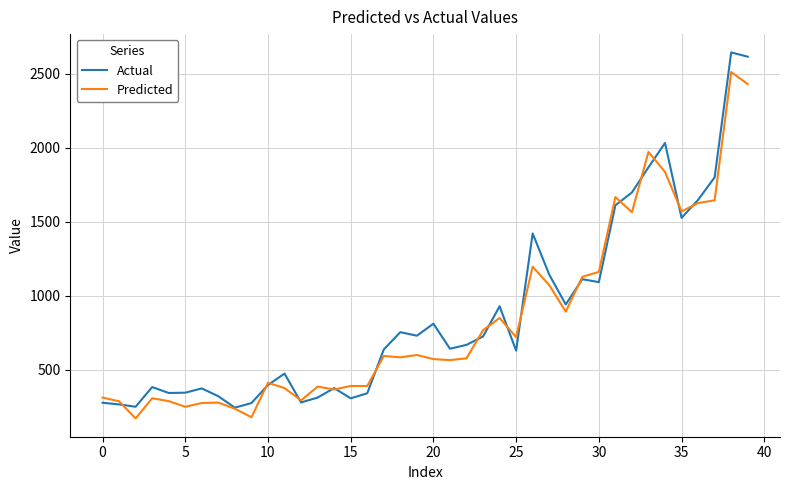

Which series has the largest range (max minus min)?

Actual